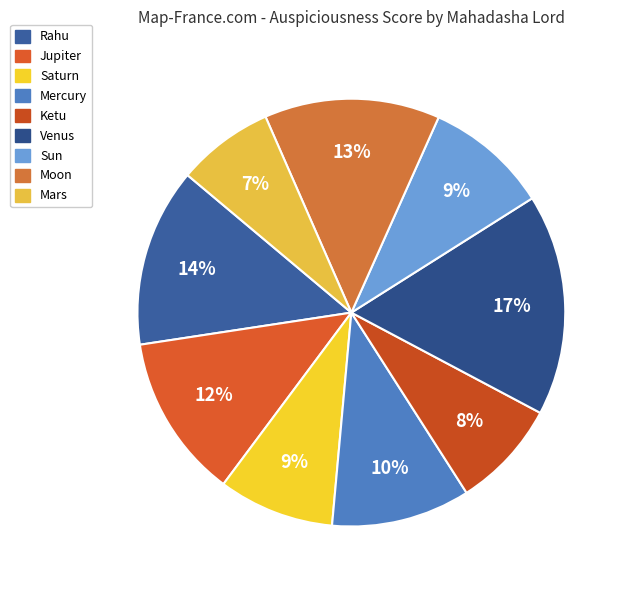

How many segments does this pie chart have?

9